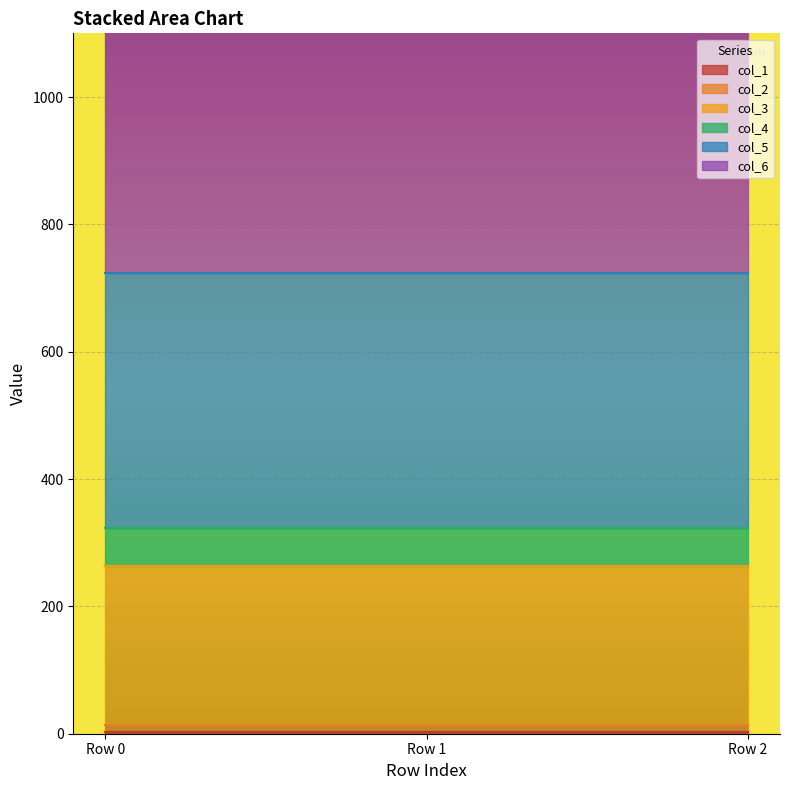

Is it true that col_4 equals 60 at 800?

True